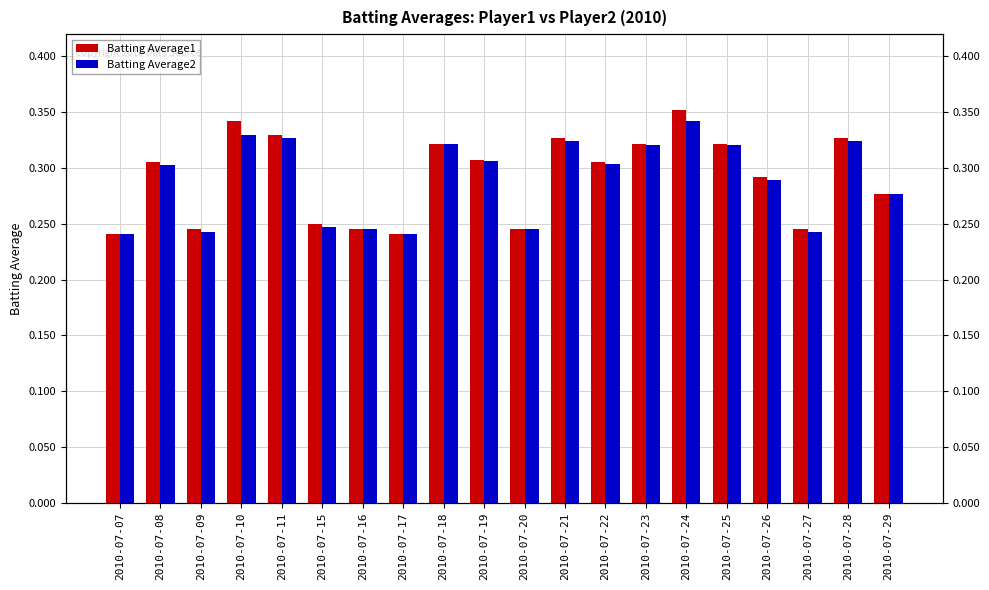

At 2010-07-11, list the series in order from smallest to largest.

Batting Average2, Batting Average1